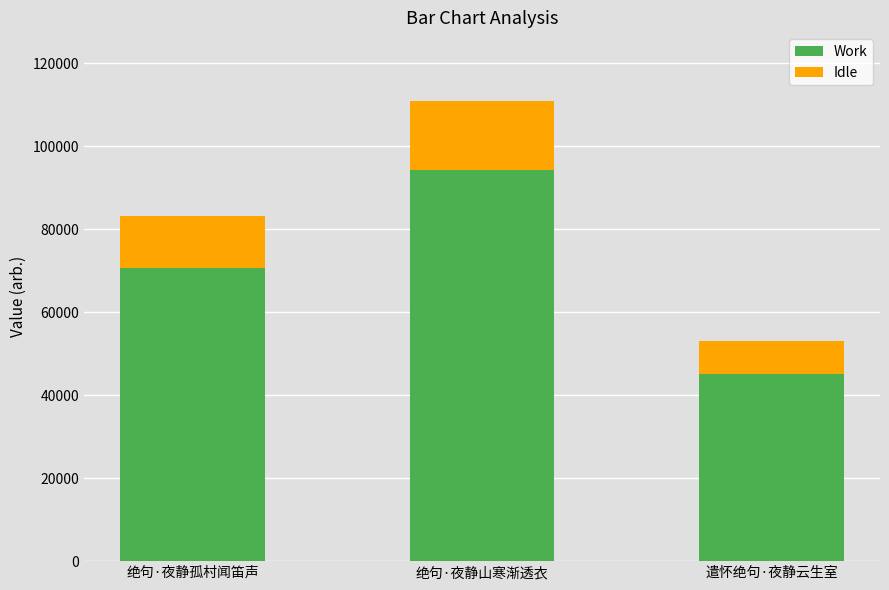

Is it true that Work equals 70777.8 at 绝句·夜静孤村闻笛声?

True